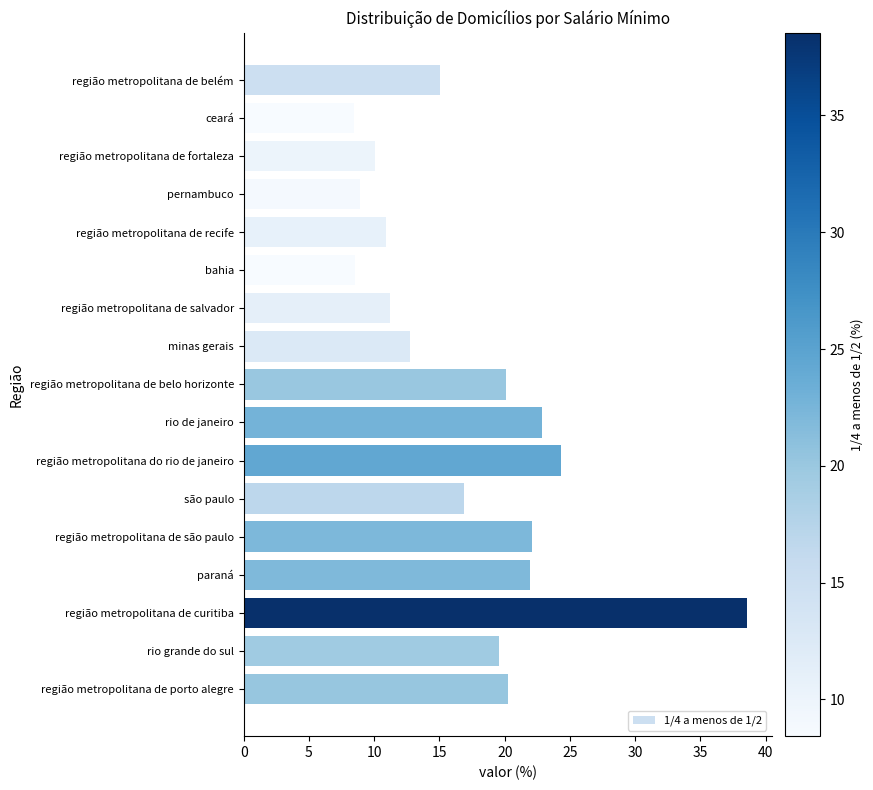

How many data points are less than 16?

8